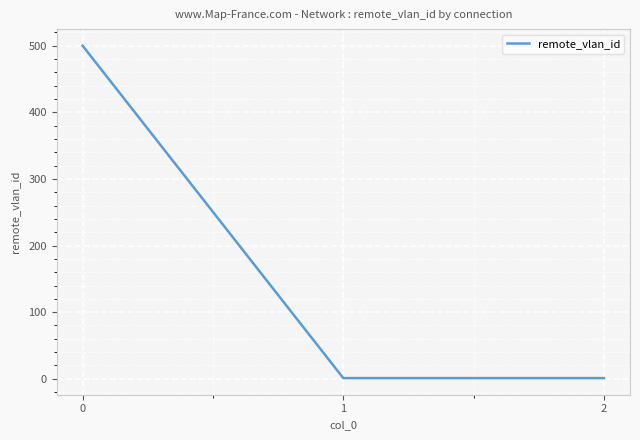

Reading left to right, what are all the values shown in this chart?

500	1	1